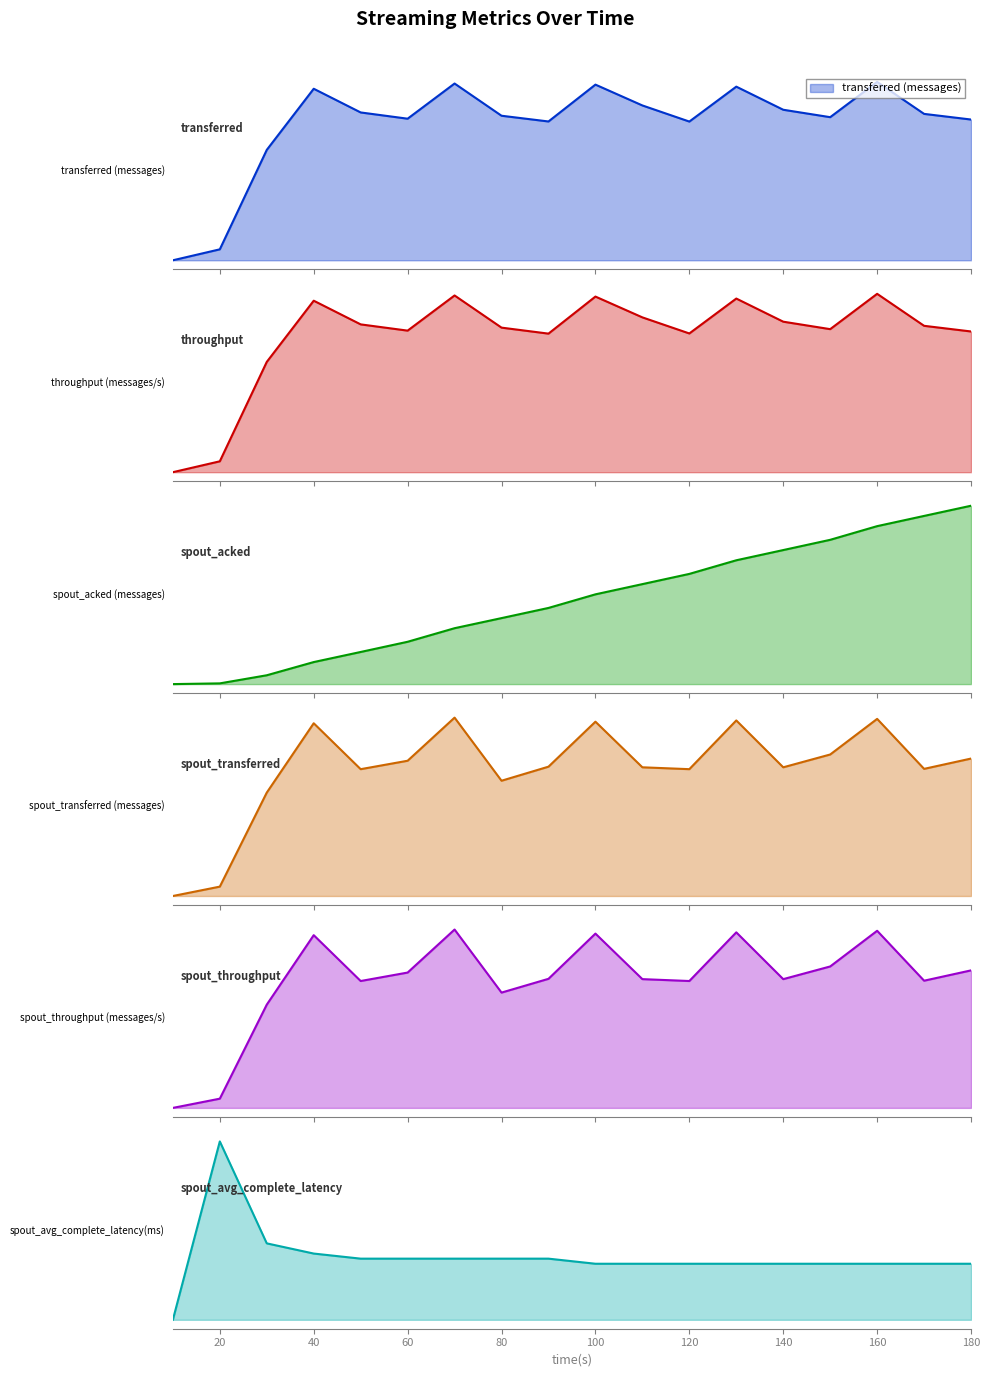

The value of spout_avg_complete_latency(ms) at 90 is 1.2. True or false?

True